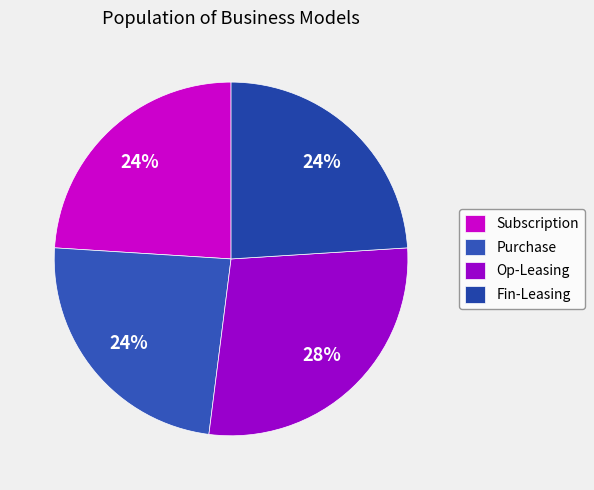

Is there a majority slice in this chart?

No